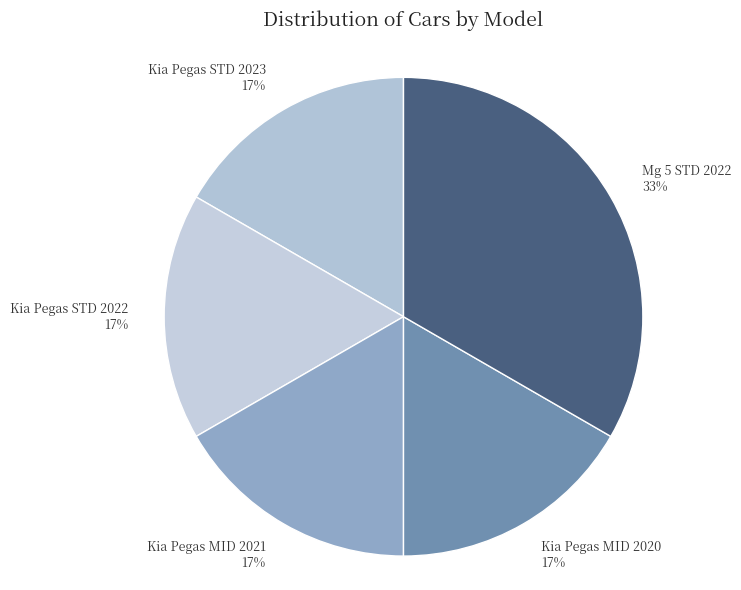

What percentage is the Kia Pegas MID 2021 slice, to the nearest percent?

17%